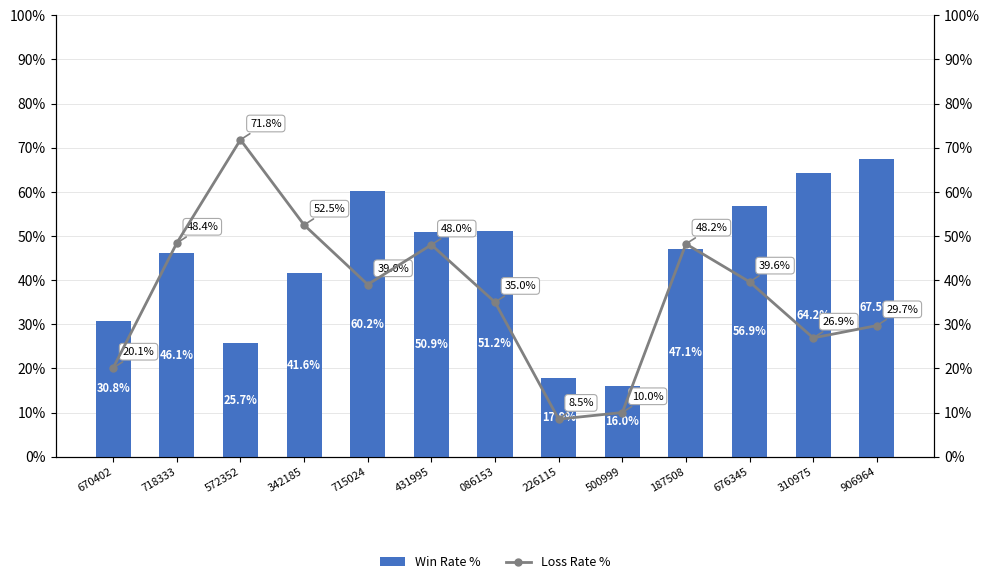

Rank the series at 906964 from highest to lowest value.

Win Rate %, Loss Rate %